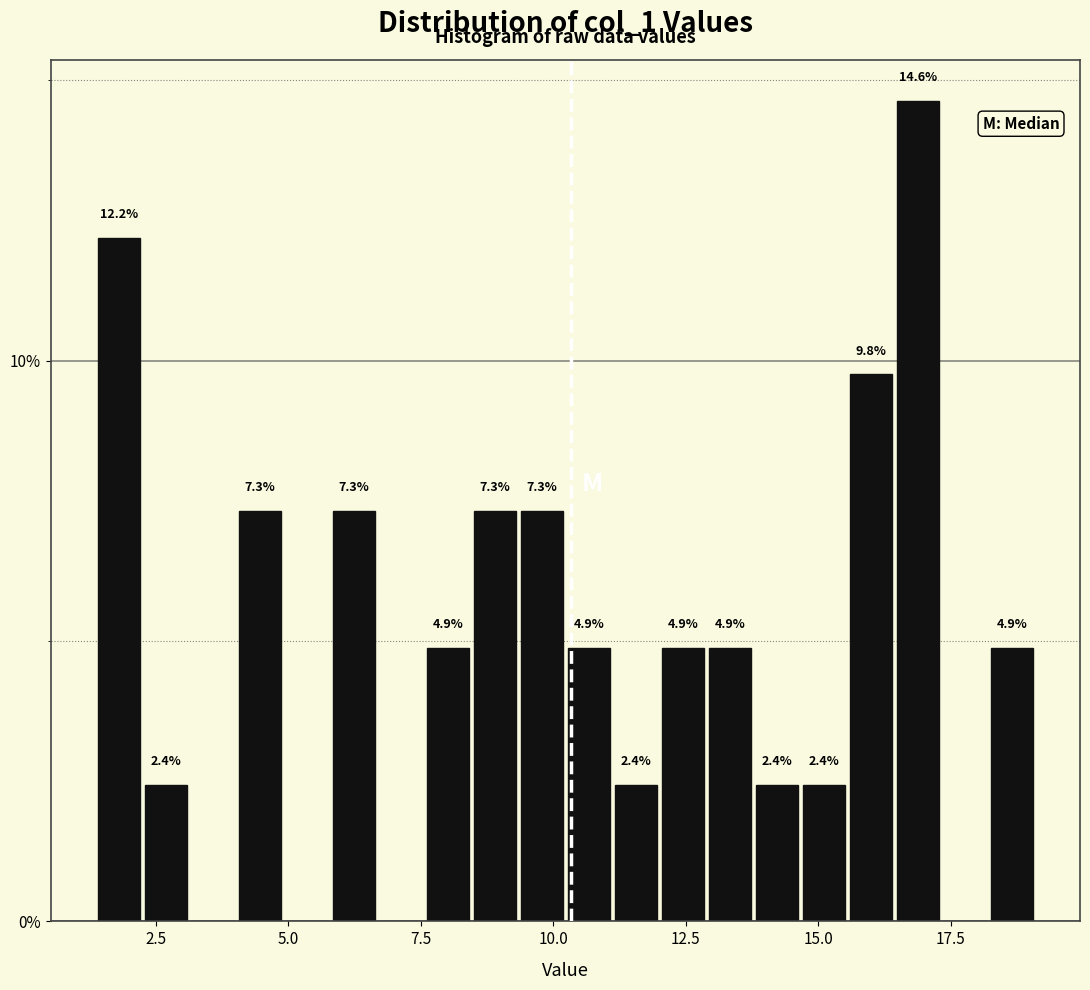

Read against the x-axis, roughly where is the centre of the tallest bar?

17.0